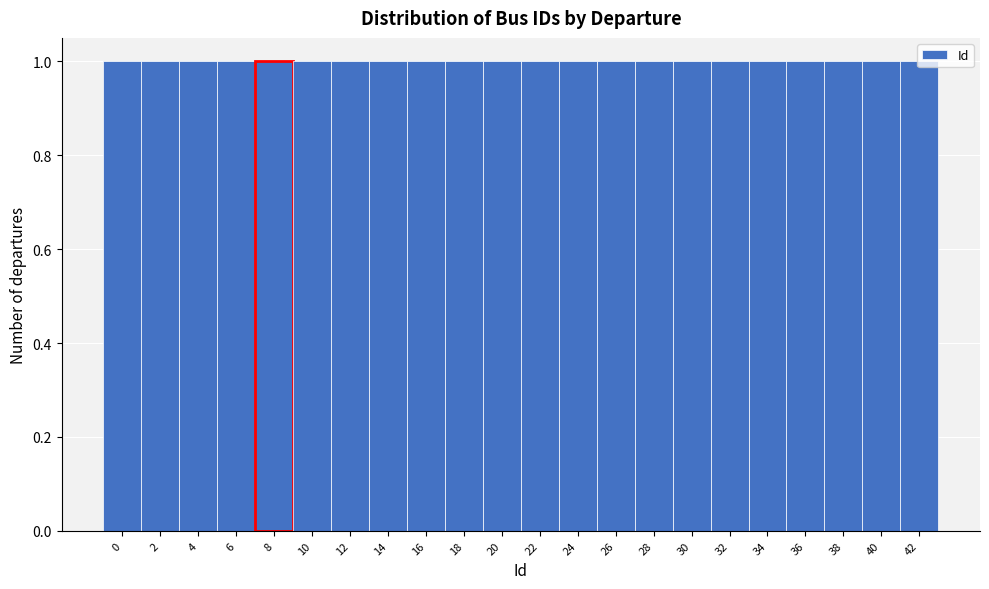

Reading left to right, transcribe this chart: for each bar, give the range it covers on the x-axis and its height. The values are not printed on the chart, so give them approximately, as read against the axis.

-1 to 1: 1
1 to 3: 1
3 to 5: 1
5 to 7: 1
7 to 9: 1
9 to 11: 1
11 to 13: 1
13 to 15: 1
15 to 17: 1
17 to 19: 1
19 to 21: 1
21 to 23: 1
23 to 25: 1
25 to 27: 1
27 to 29: 1
29 to 31: 1
31 to 33: 1
33 to 35: 1
35 to 37: 1
37 to 39: 1
39 to 41: 1
41 to 43: 1